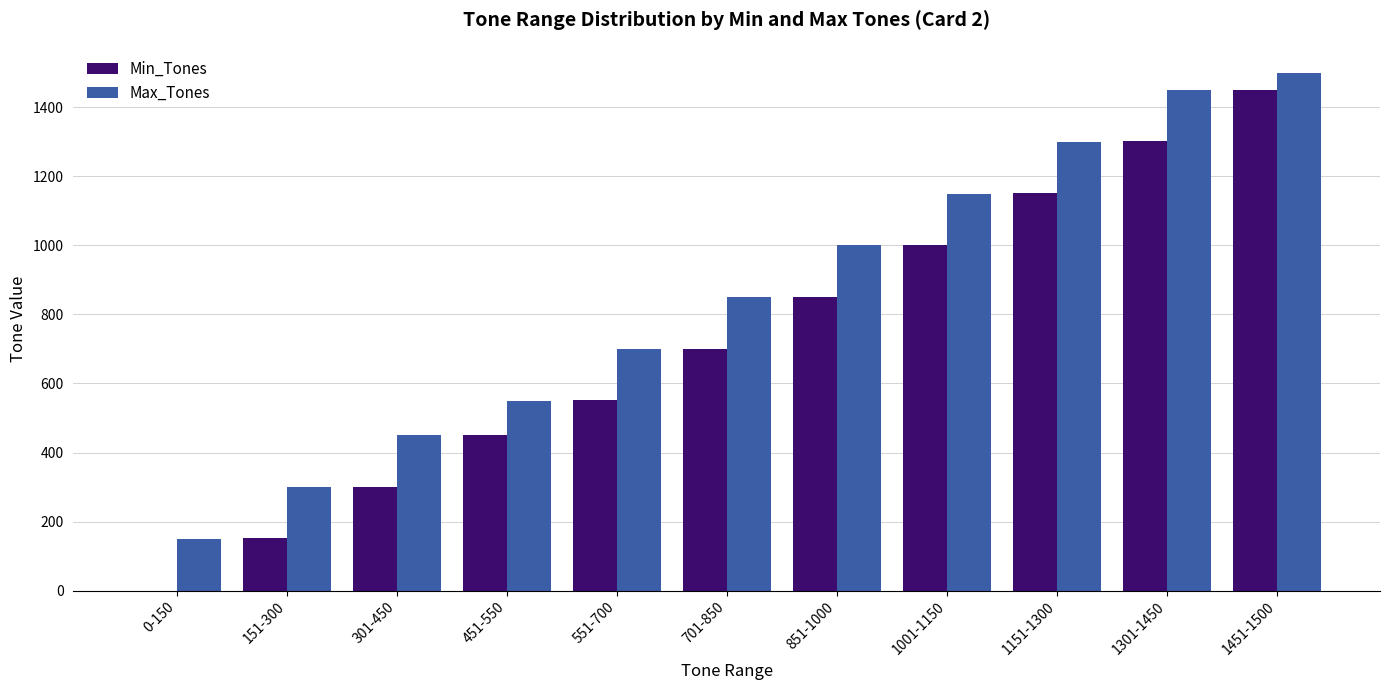

What is the maximum value for Min_Tones?

1451